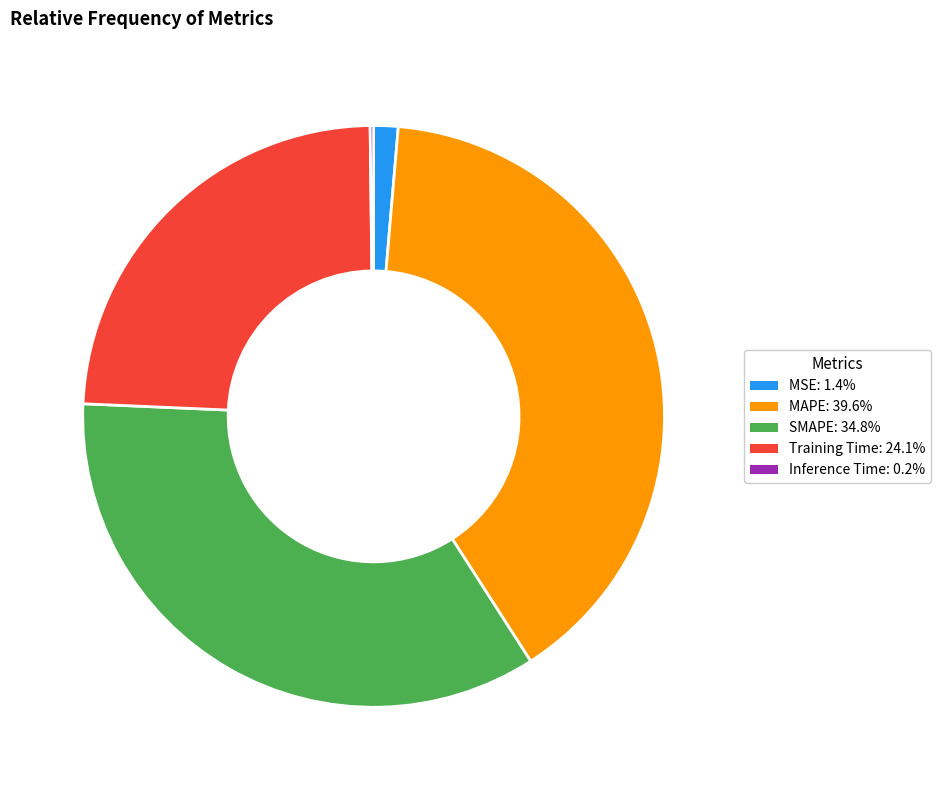

Do MSE and MAPE together represent more than half of the pie?

No